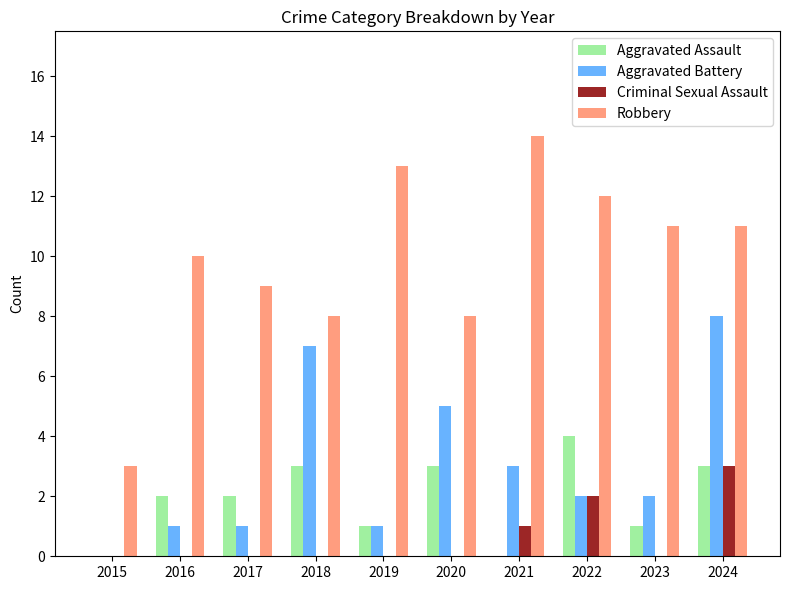

How many distinct data groups are displayed?

4